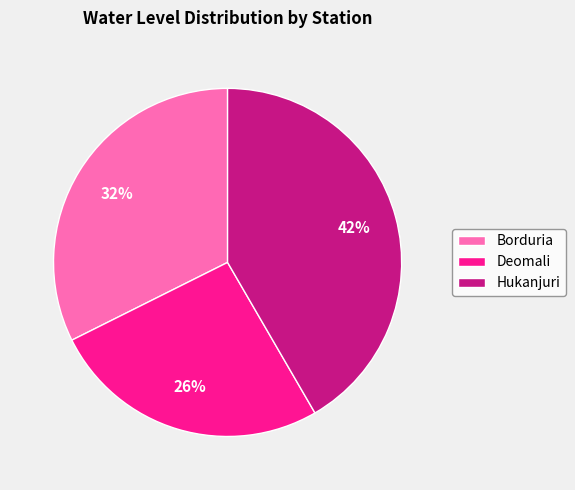

To the nearest percent, what portion does Borduria represent?

32%